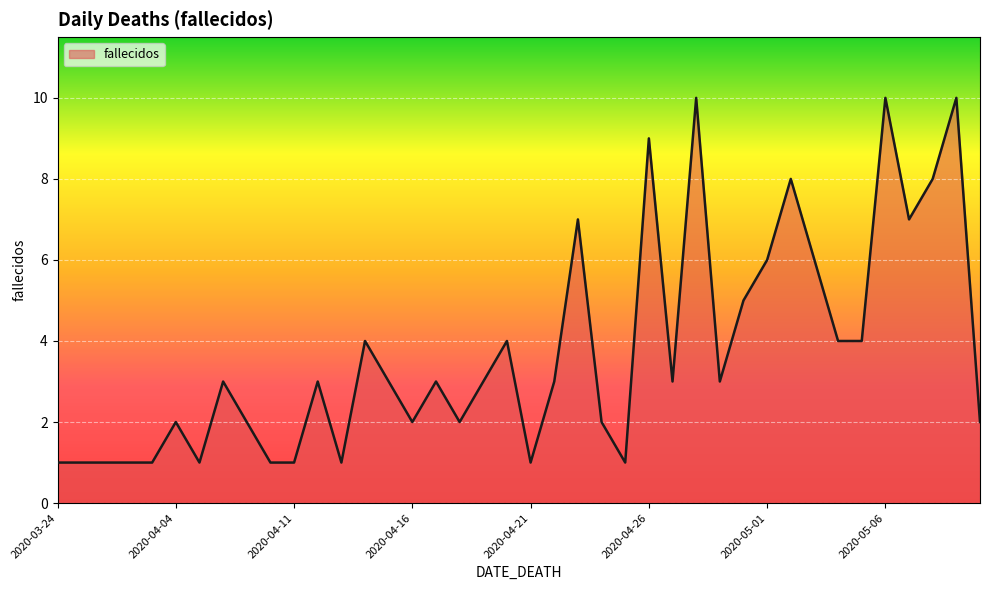

Reading right to left, transcribe all the data shown in this chart.

2	10	8	7	10	4	4	6	8	6	5	3	10	3	9	1	2	7	3	1	4	3	2	3	2	3	4	1	3	1	1	2	3	1	2	1	1	1	1	1